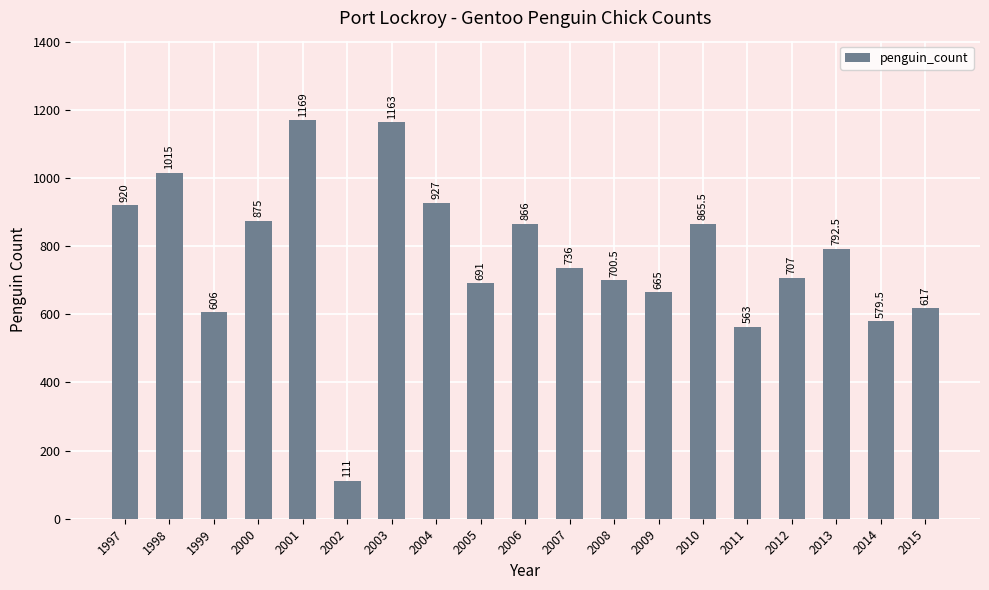

What is the difference between the second highest and second lowest values?

600.0